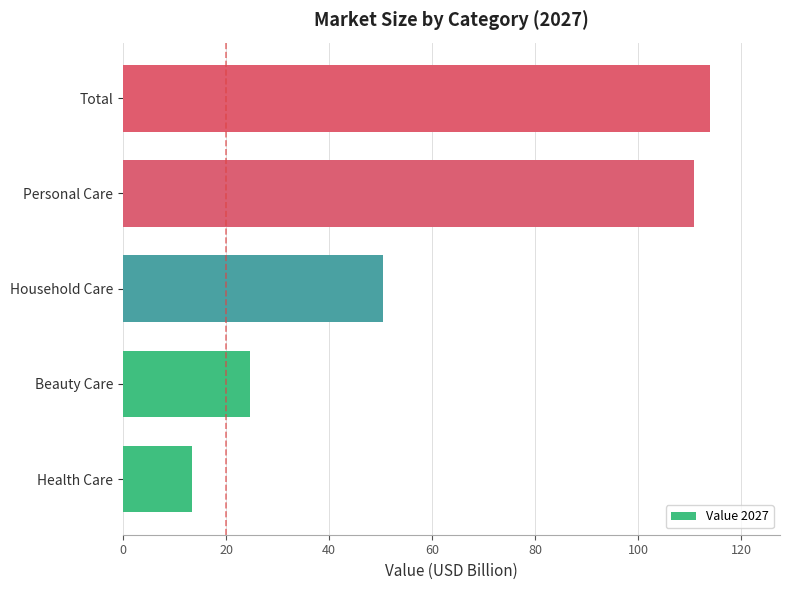

True or false: the data shows 50.4 at Household Care.

True